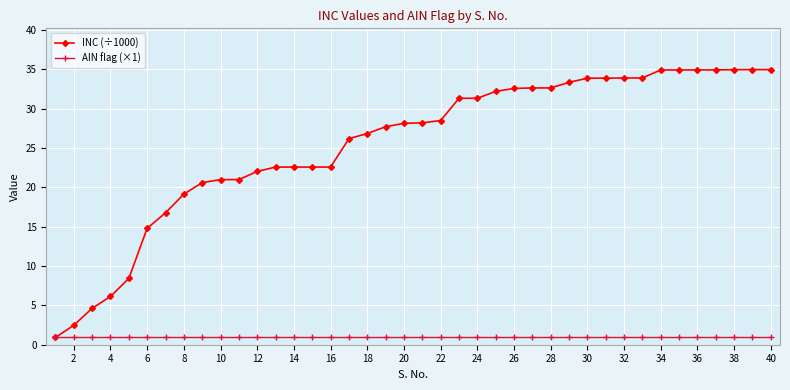

What is the value of the INC (÷1000) point at the 35th from the left?

34.9